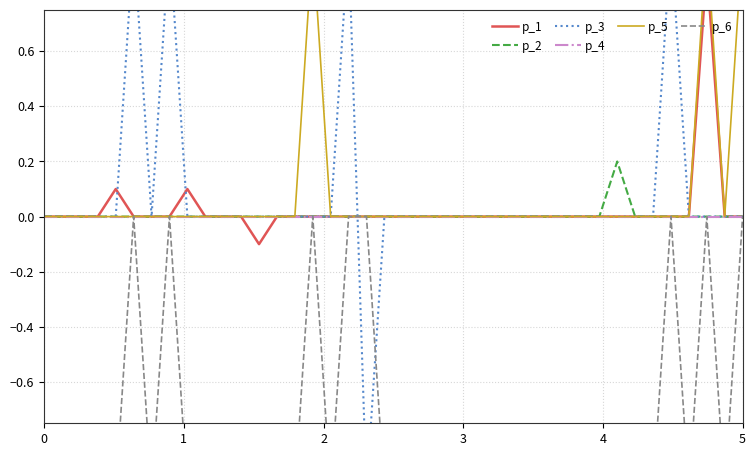

What is the average value of the p_5 series?

0.1